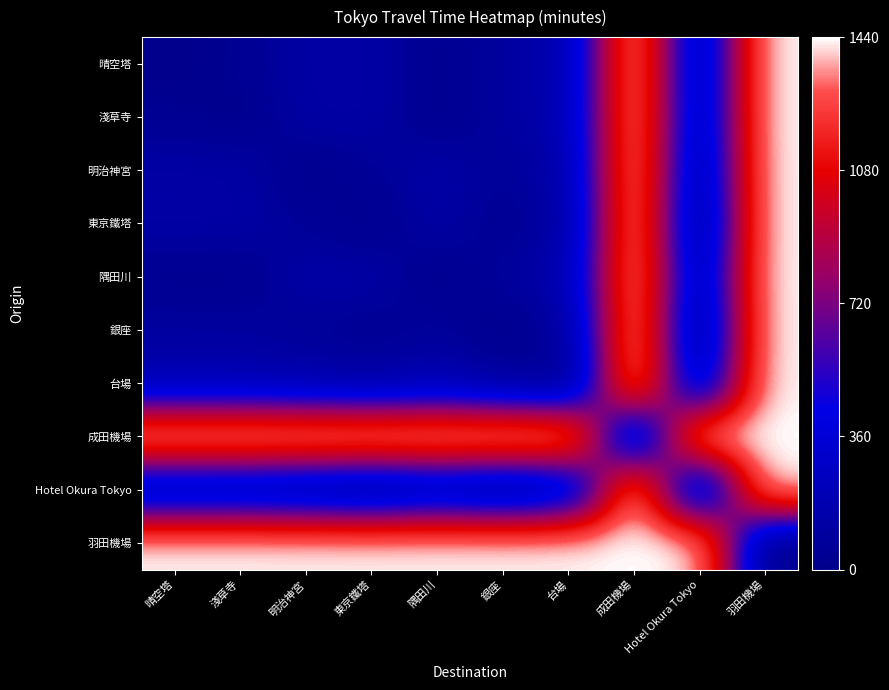

Which category has the lowest value across all series?

晴空塔